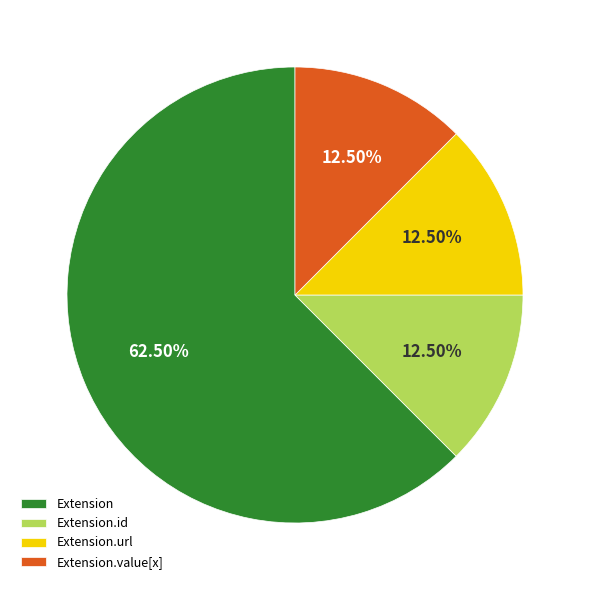

Is the sum of Extension.value[x] and Extension greater than half?

Yes